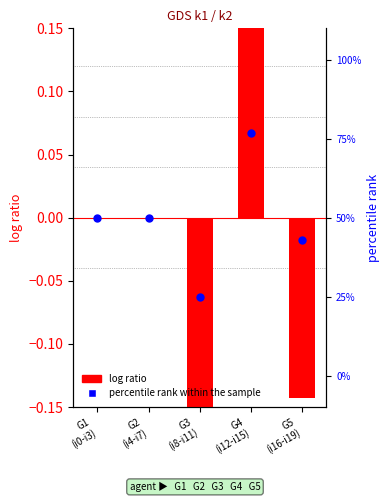

Which series has the largest total across all categories?

percentile rank within the sample